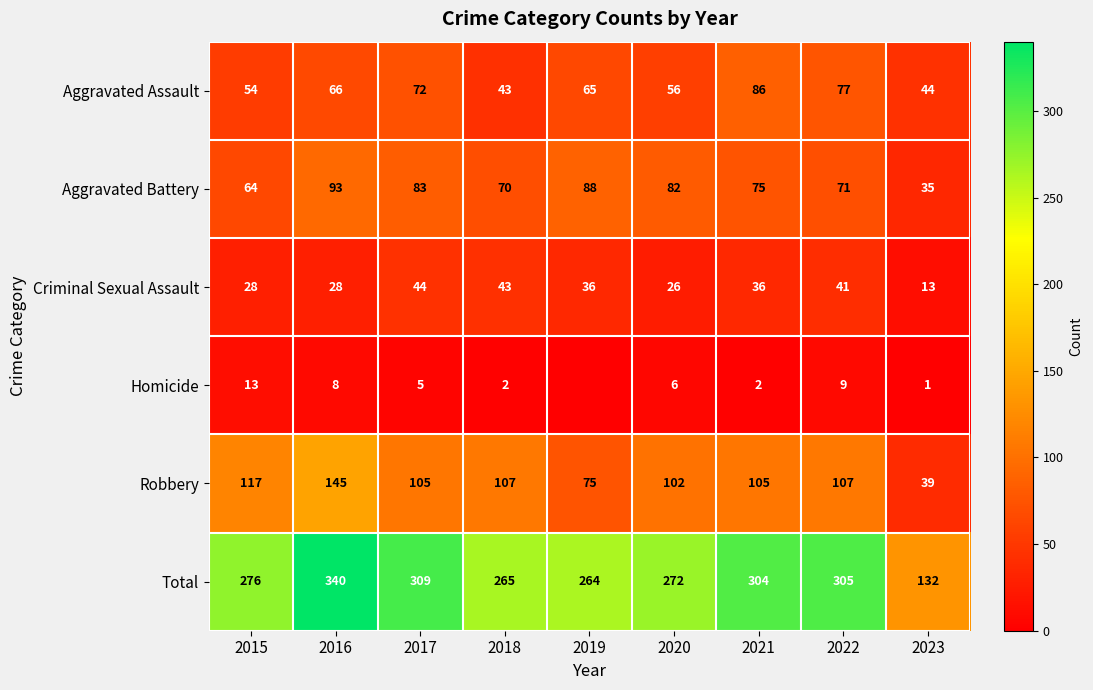

At which label does Aggravated Battery first exceed 75?

2016